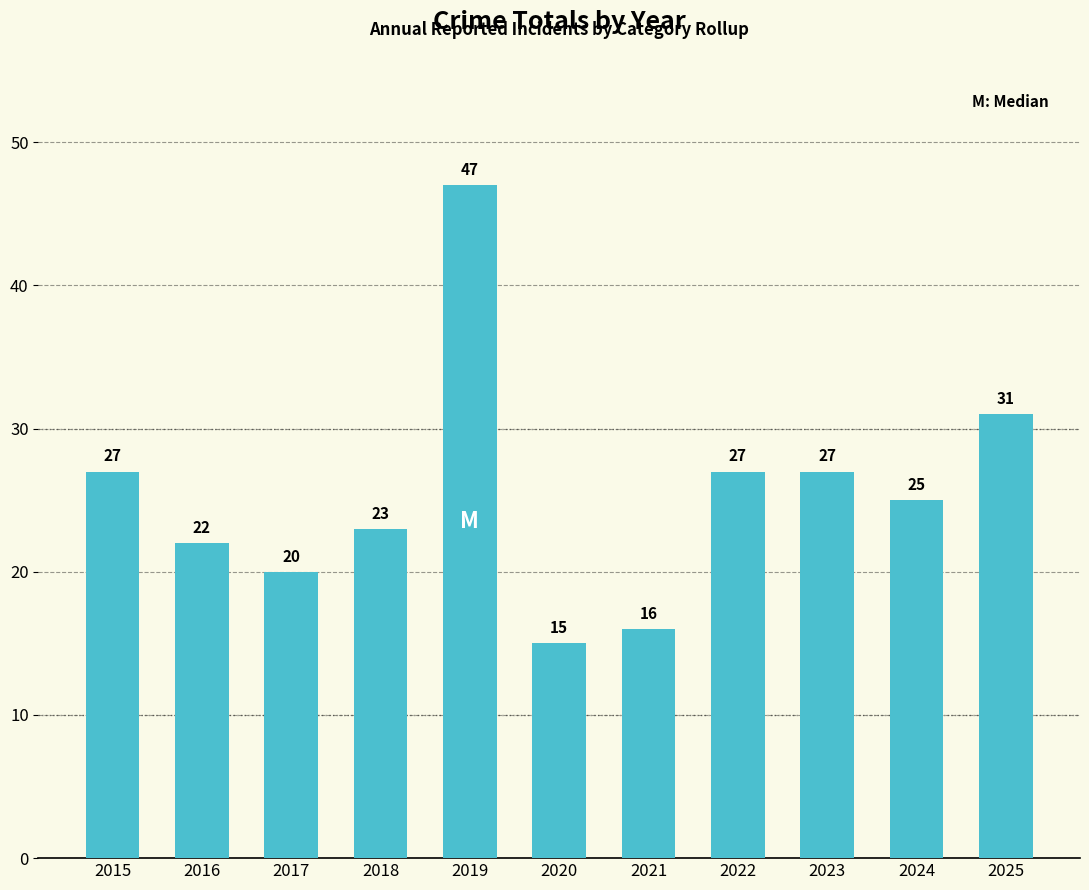

The chart shows a value of 47 at 2019. True or false?

True